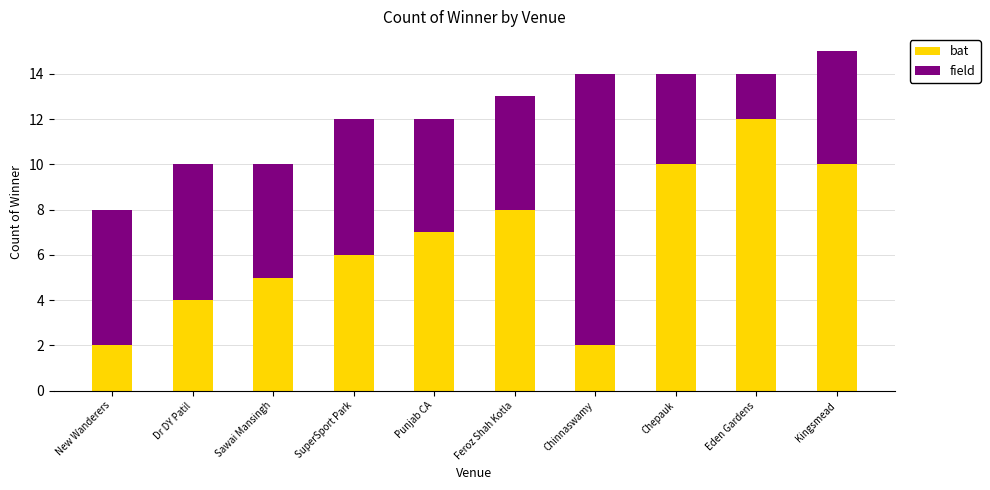

The bat series shows 6 at SuperSport Park. True or false?

True